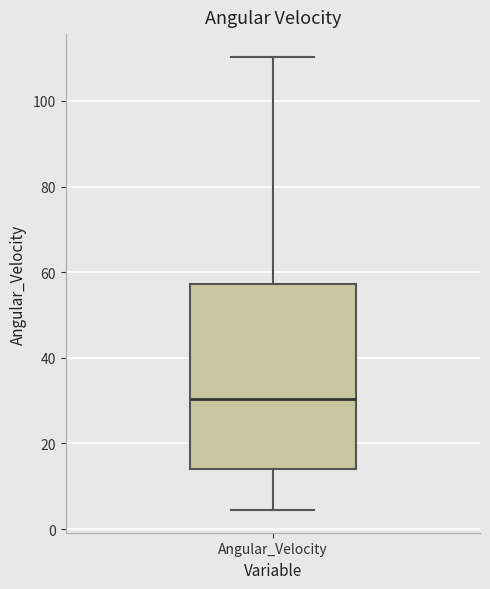

Transcribe this box plot: give where the median line is, the range the box spans, and where the two whiskers end, as read against the y-axis. The values are not printed on the chart, so give them approximately, as read against the axis.

median 30, box 14 to 58, whiskers 4 to 110